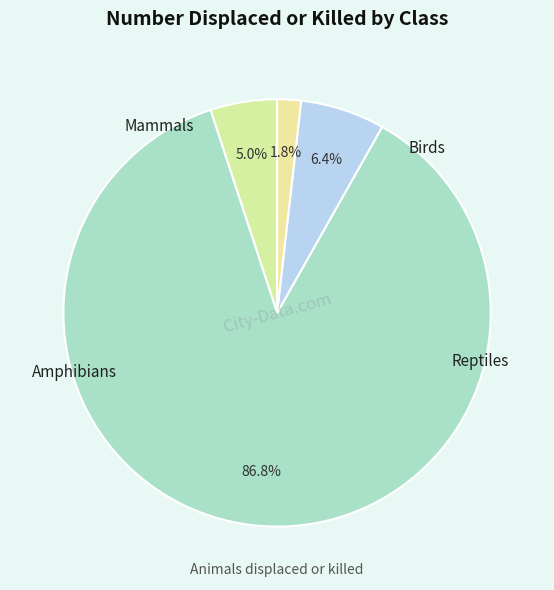

To the nearest percent, what is the difference between the largest and smallest slice percentages?

85%